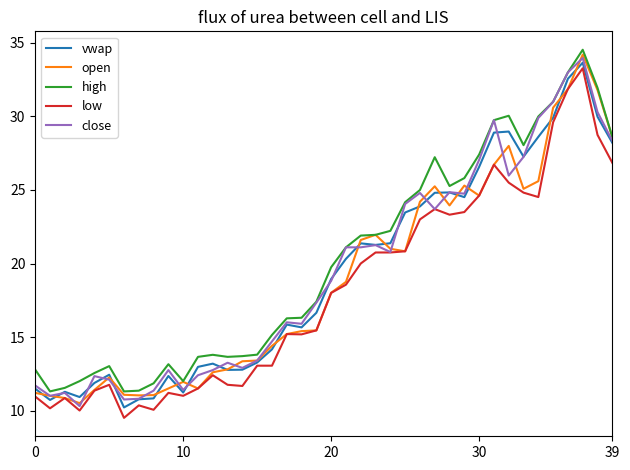

What is the difference between the second highest and minimum values in the high series?

21.7